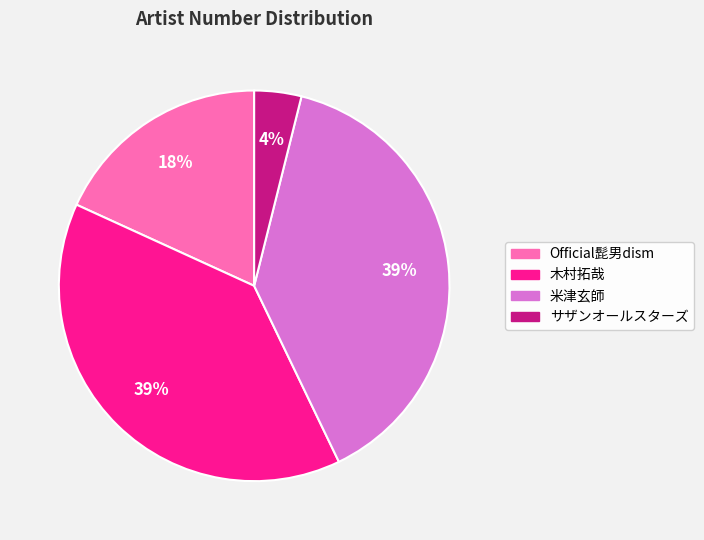

The Official髭男dism slice represents 26% of the pie. True or false?

False